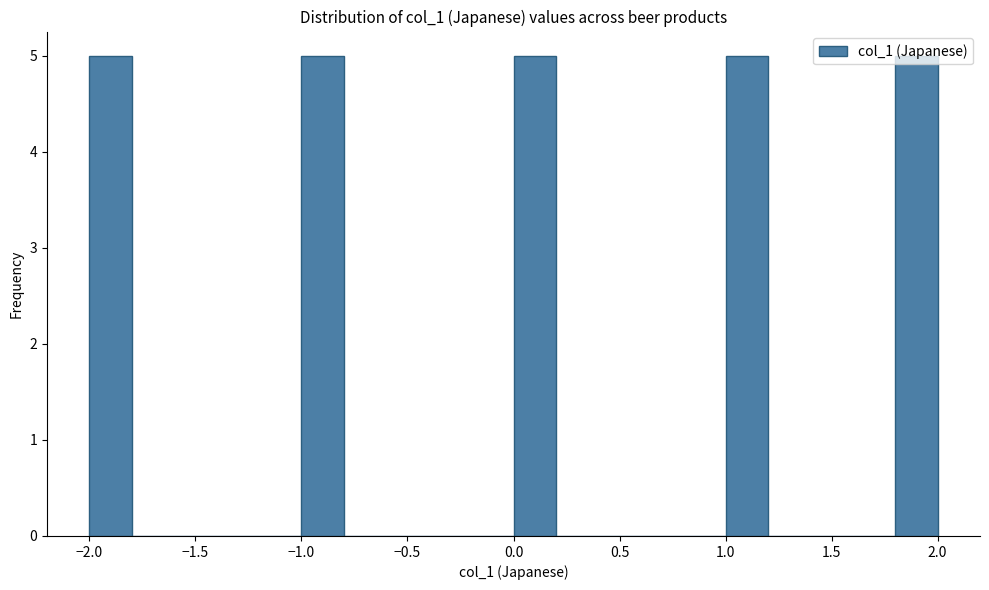

Reading left to right, list every bar in this chart as the range it spans on the x-axis followed by its height. The values are not printed on the chart, so give them approximately, as read against the axis.

-2.0 to -1.8: 5
-1.8 to -1.6: 0
-1.6 to -1.4: 0
-1.4 to -1.2: 0
-1.2 to -1.0: 0
-1.0 to -0.8: 5
-0.8 to -0.6: 0
-0.6 to -0.4: 0
-0.4 to -0.2: 0
-0.2 to 0.0: 0
0.0 to 0.2: 5
0.2 to 0.4: 0
0.4 to 0.6: 0
0.6 to 0.8: 0
0.8 to 1.0: 0
1.0 to 1.2: 5
1.2 to 1.4: 0
1.4 to 1.6: 0
1.6 to 1.8: 0
1.8 to 2.0: 5